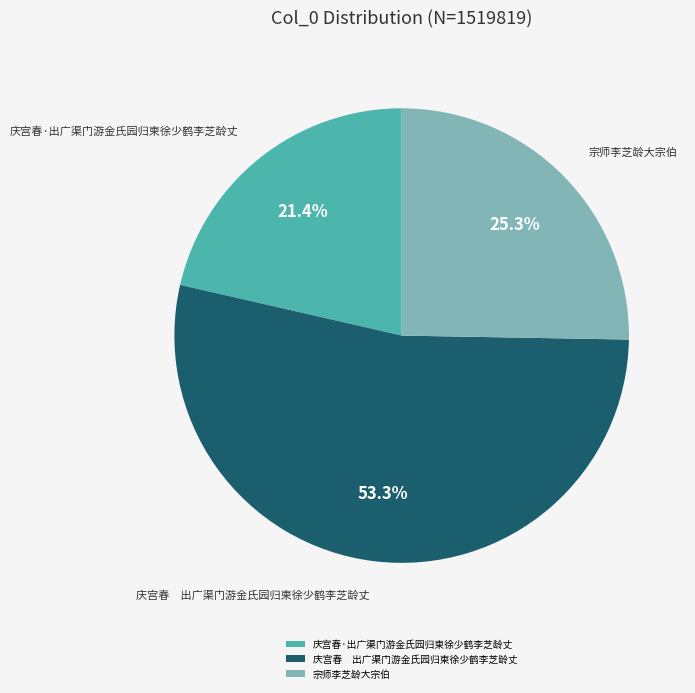

Is there a majority slice in this chart?

Yes